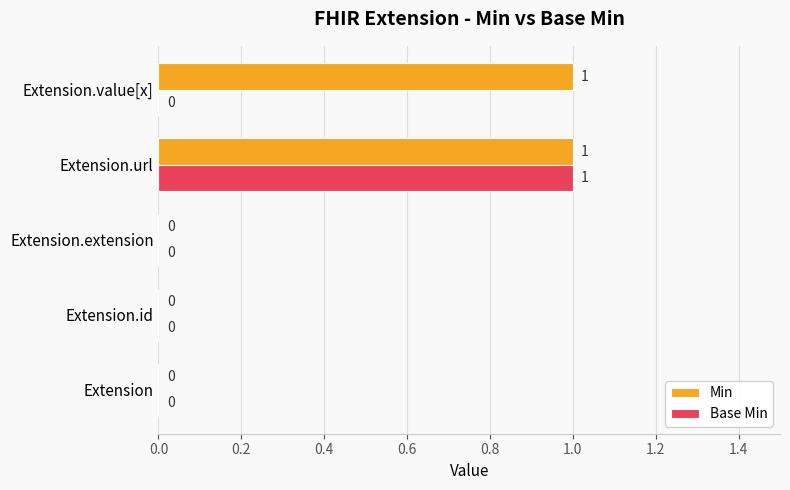

What are all the series names shown in the legend?

Min, Base Min